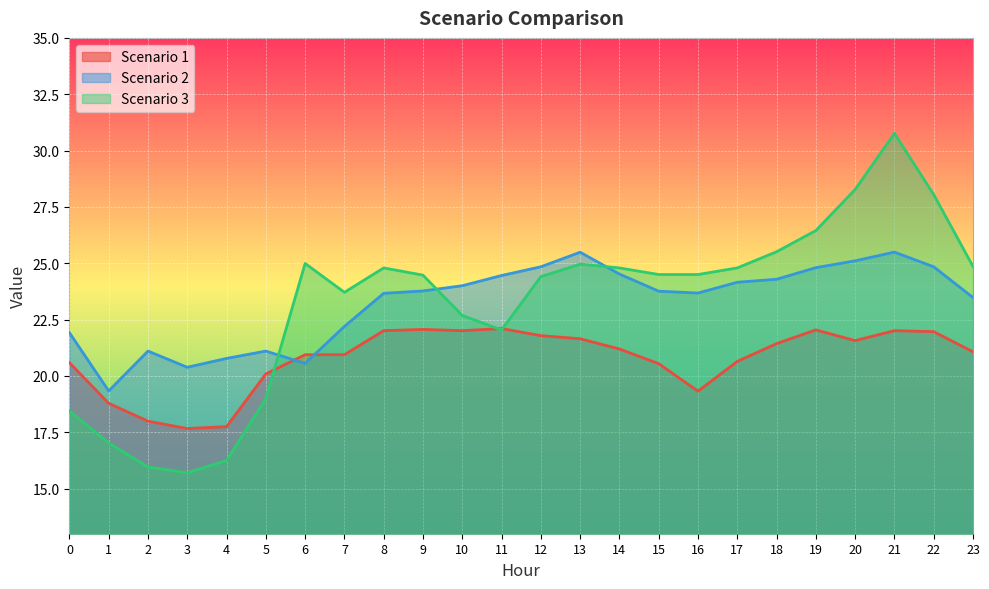

How many lines are shown in the chart?

3